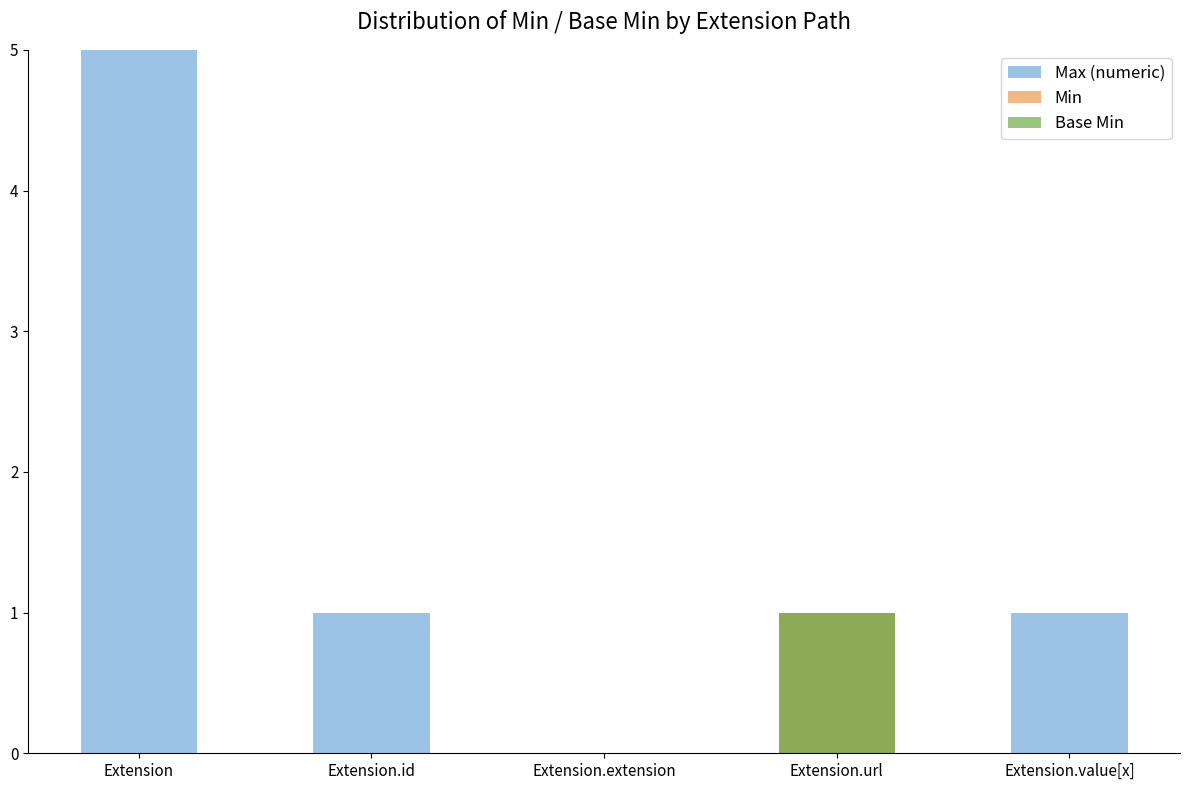

How many positive values does the Base Min series have?

1